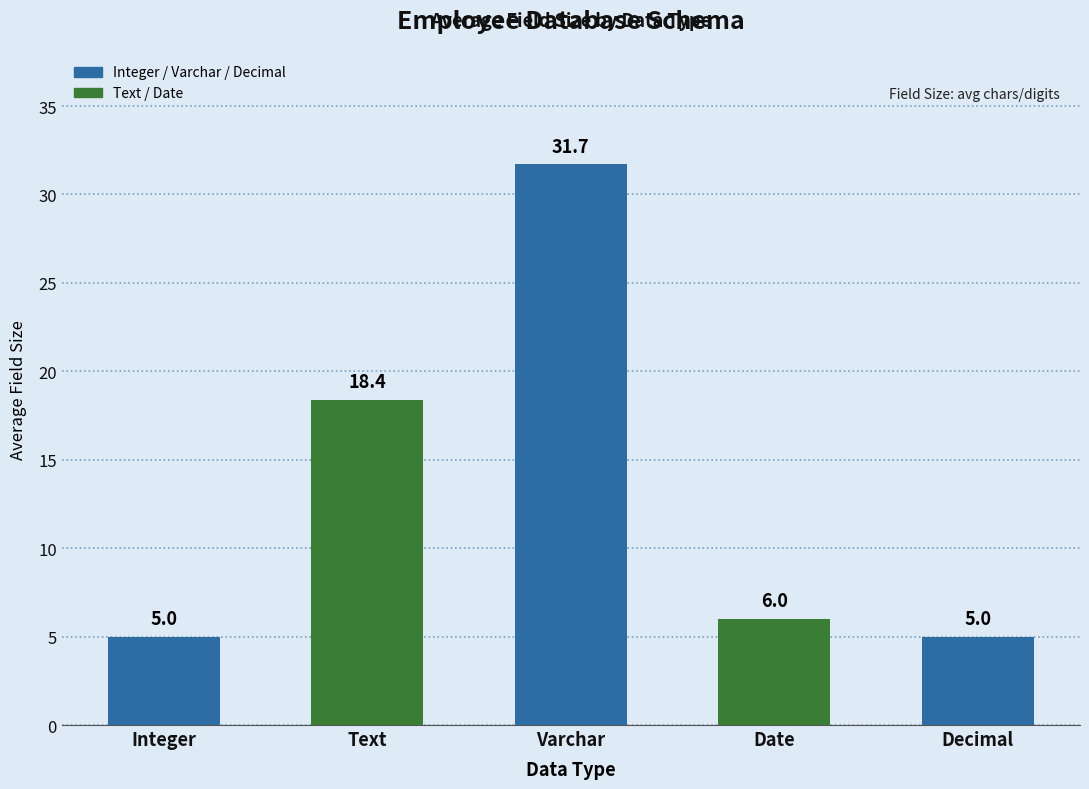

What is the label of the 4th bar from the right?

Text